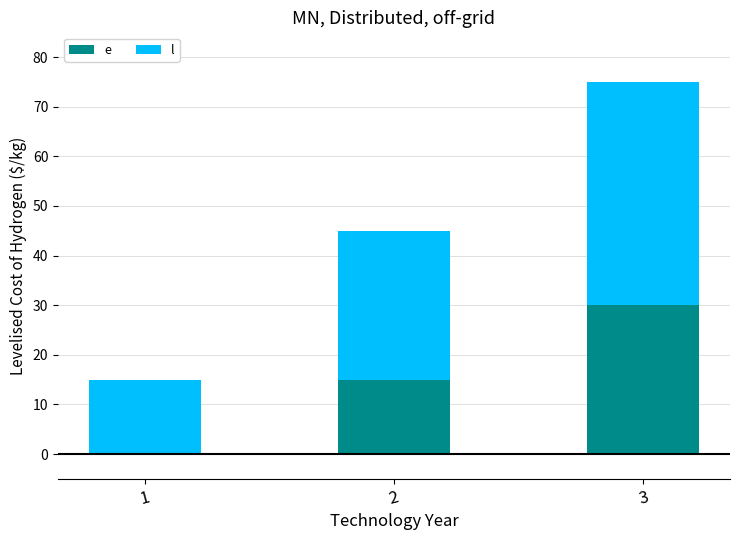

What is the total value across all series at 3?

75